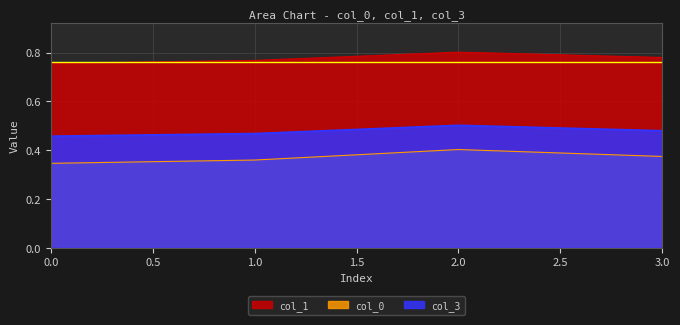

True or false: col_3 and col_1 cross at least once.

False